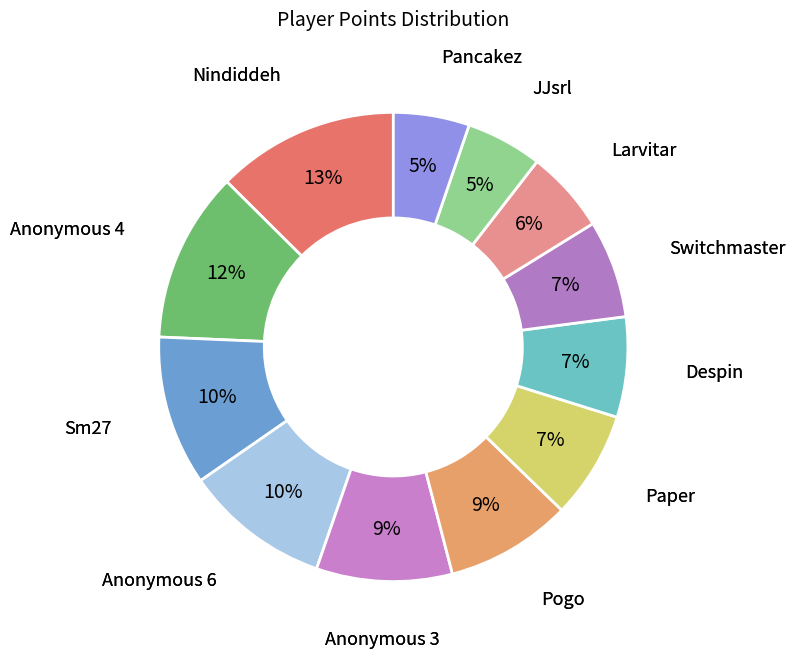

Count the number of slices in the pie.

12